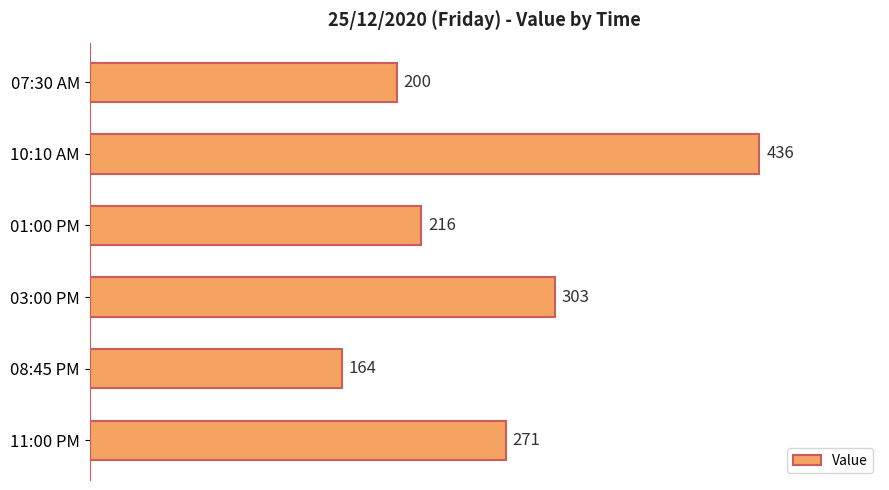

At which category does the chart reach its peak across all series?

10:10 AM